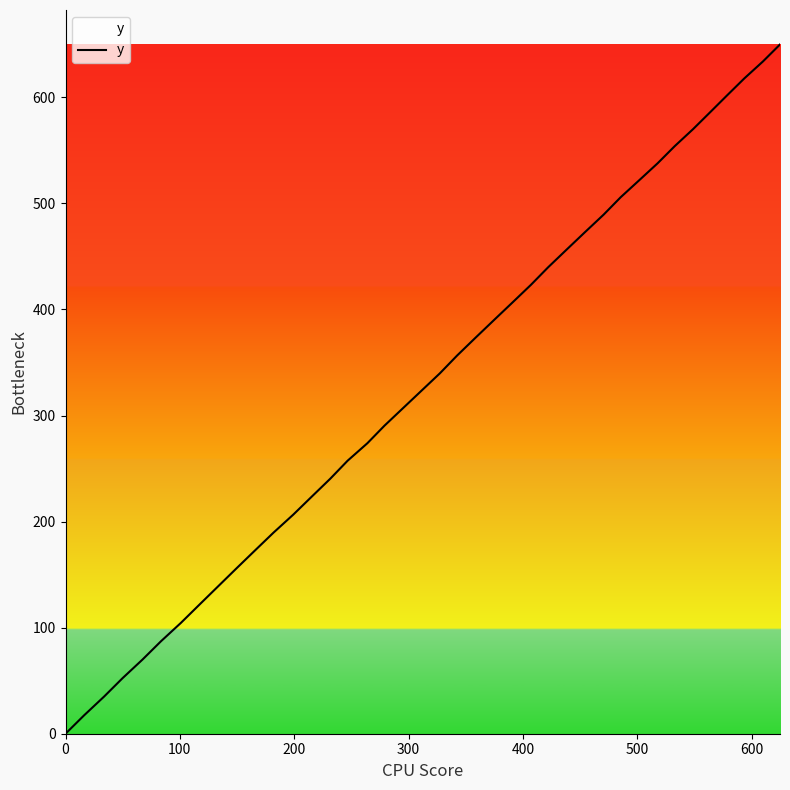

What is the greatest value displayed?

649.9